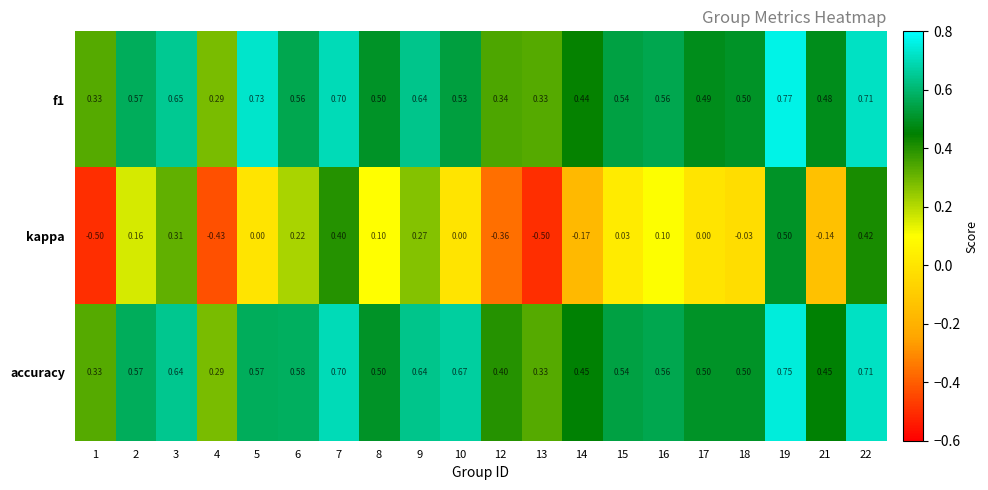

Is the value of accuracy at 4 greater than the value of f1 at 19?

No